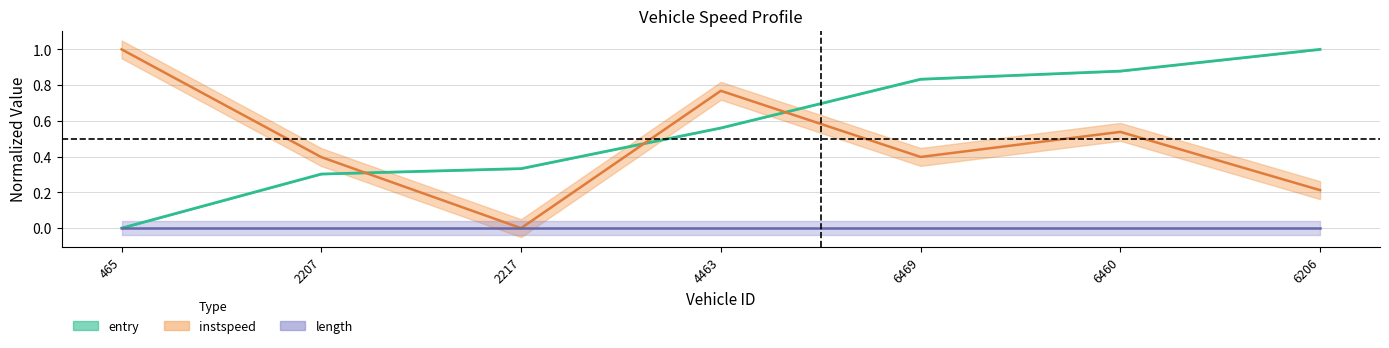

Reading left to right, extract all data points from this chart.

mid: 0.0	0.3	0.3	0.6	0.8	0.9	1.0
exit: 1.0	0.4	0.0	0.8	0.4	0.5	0.2